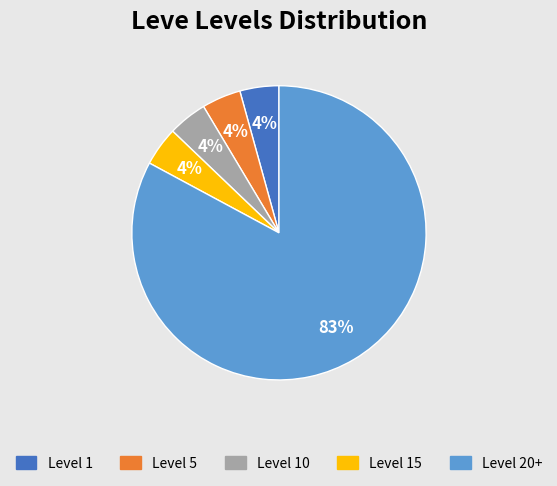

Is there any slice that represents more than half of the pie?

Yes